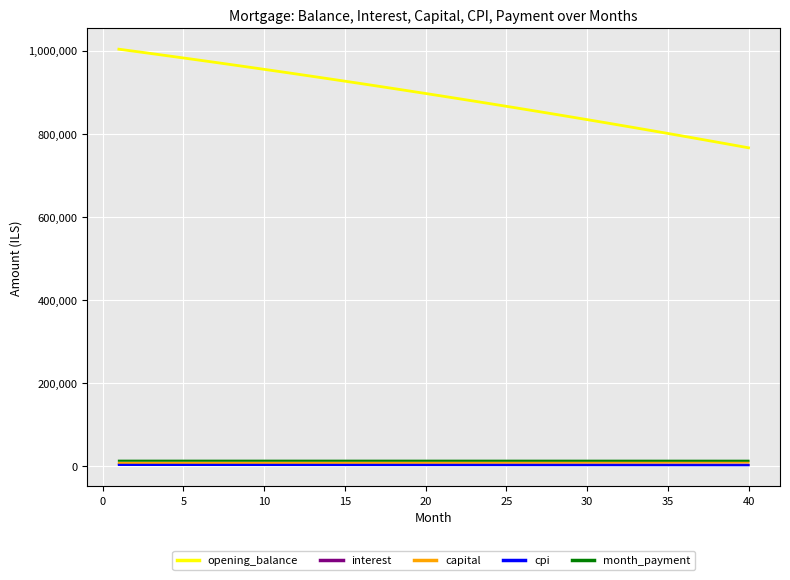

What is the greatest value displayed?

1003166.7